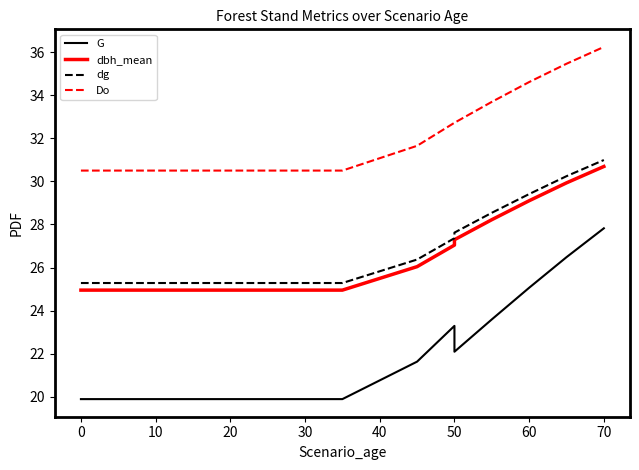

How many lines are shown in the chart?

4